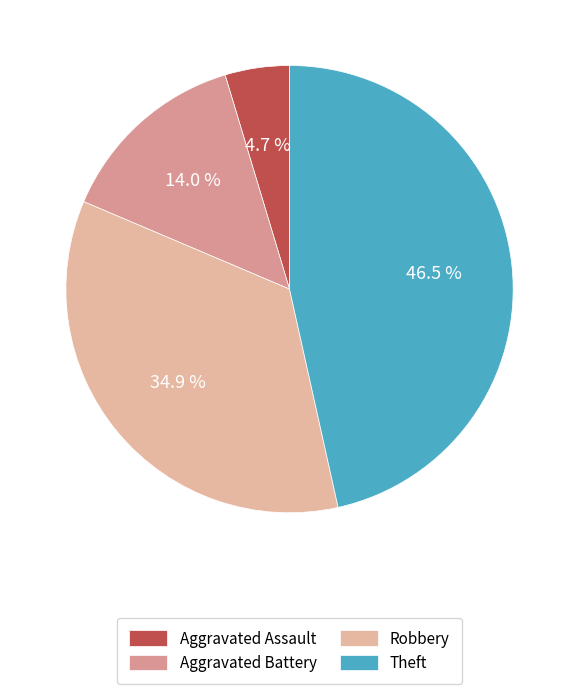

Count the number of slices in the pie.

4